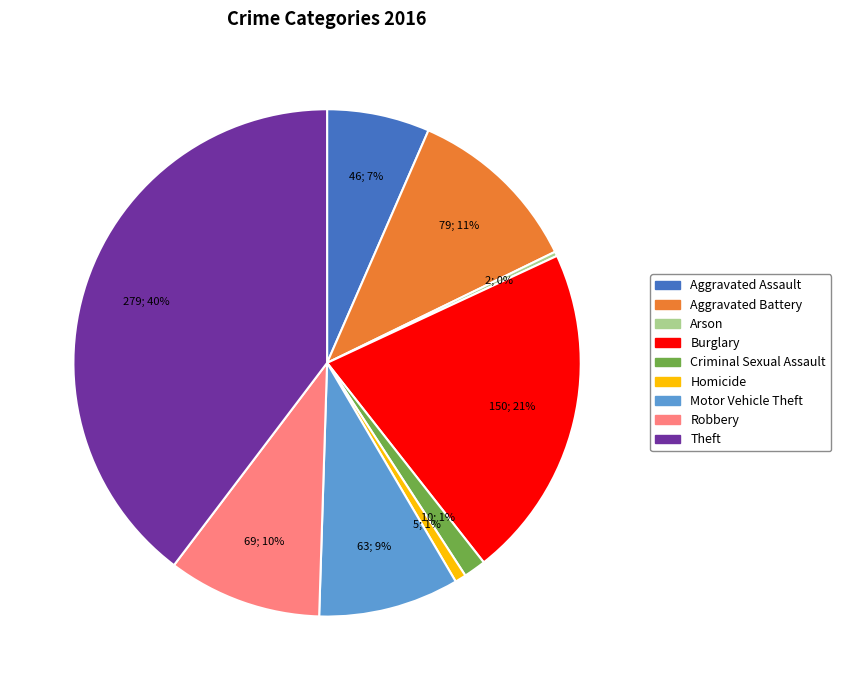

Between Robbery and Motor Vehicle Theft, which is larger?

Robbery